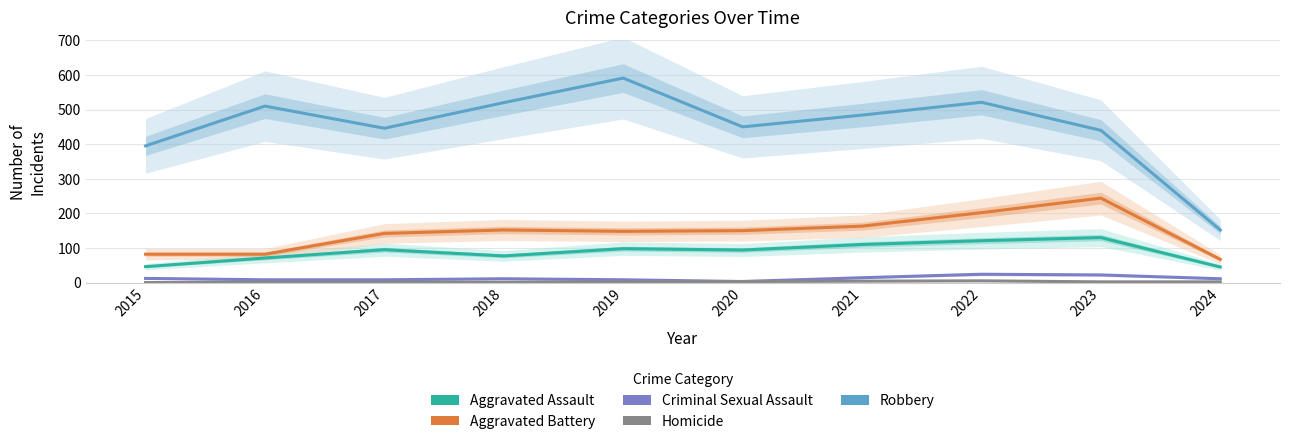

True or false: Robbery and Homicide cross at least once.

False